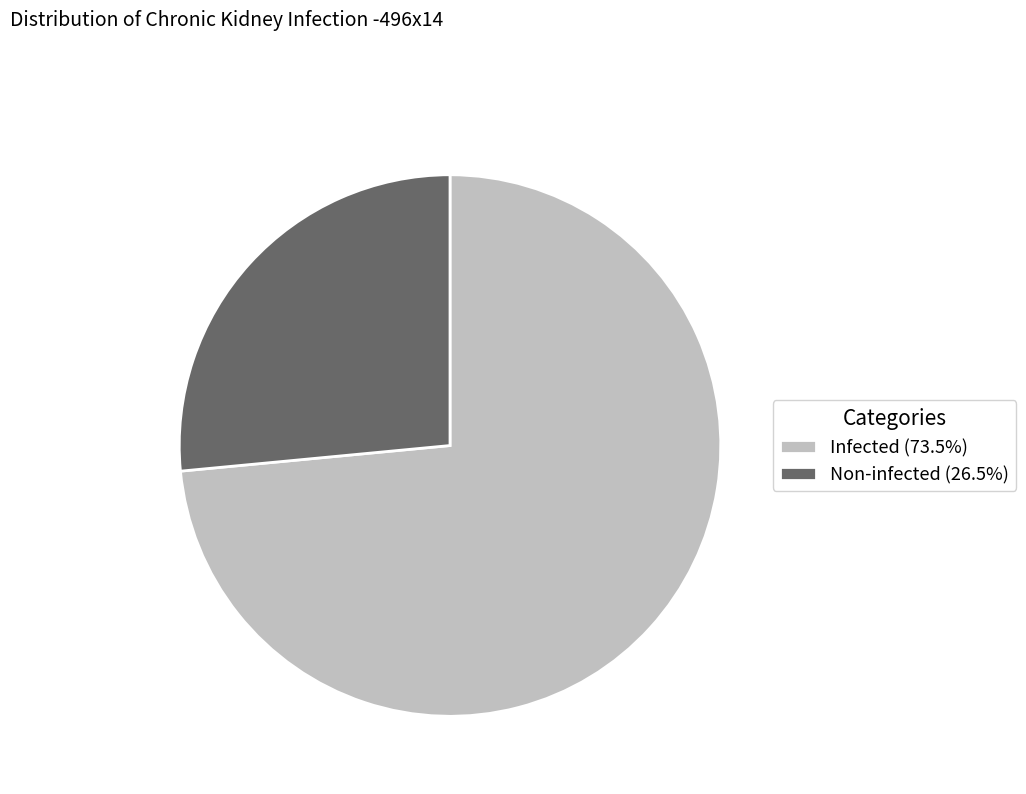

Combined, do Non-infected (26.5%) and Infected (73.5%) account for over 50%?

Yes